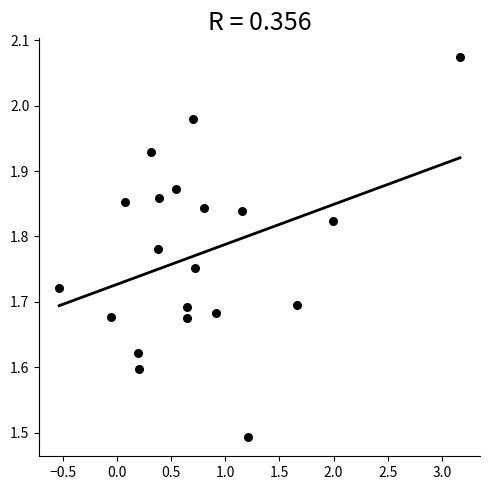

What is the range of Y values (max minus min)?

0.6